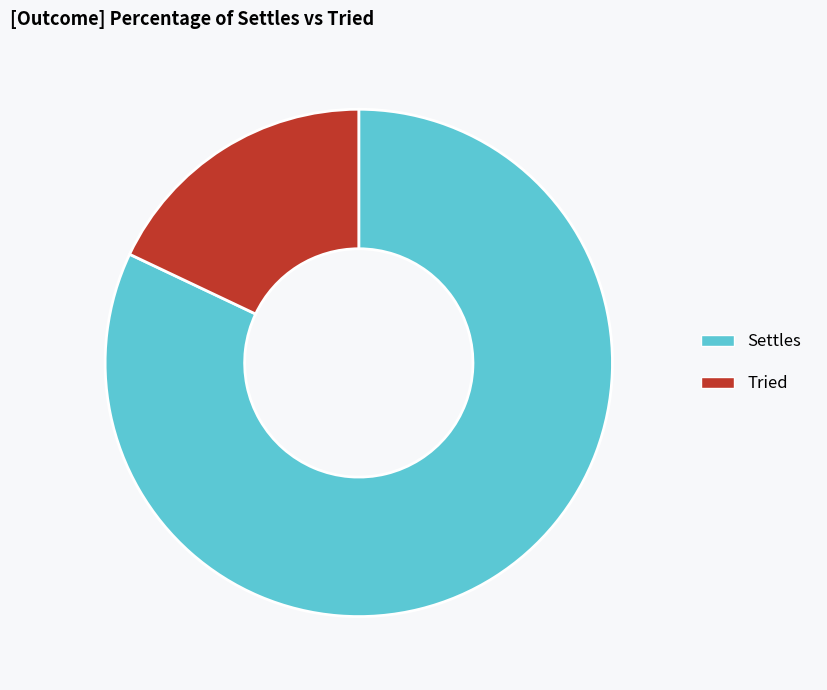

Count the number of slices in the pie.

2